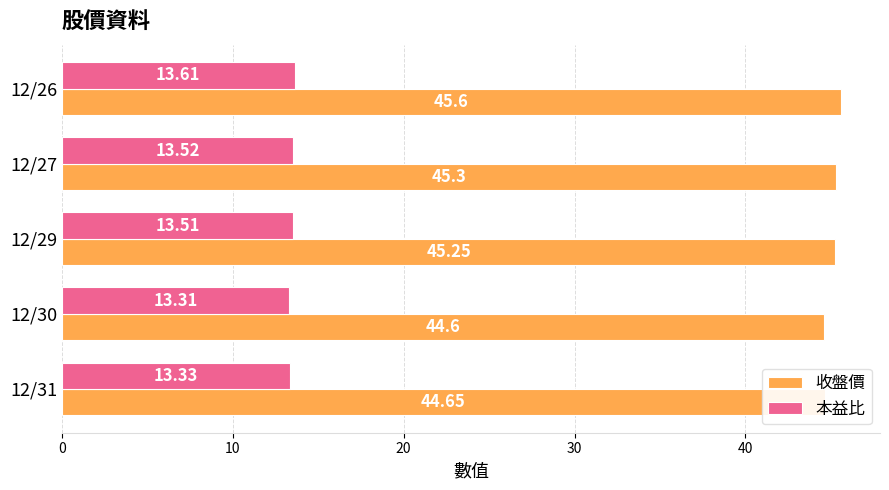

What is the difference between the maximum and minimum values in the 收盤價 series?

1.0